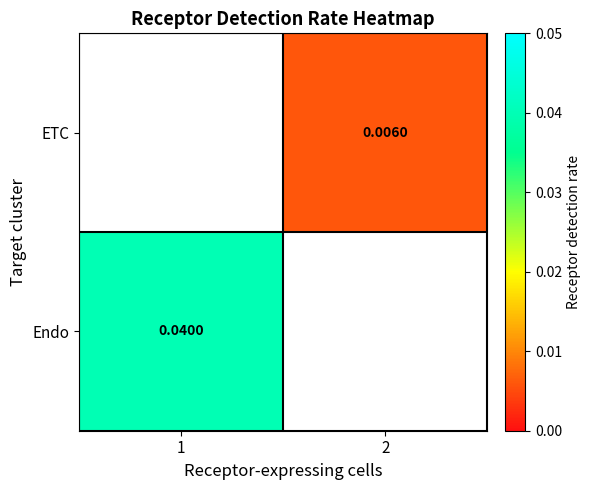

Is the value of ETC at 2 greater than the value of Endo at 1?

No